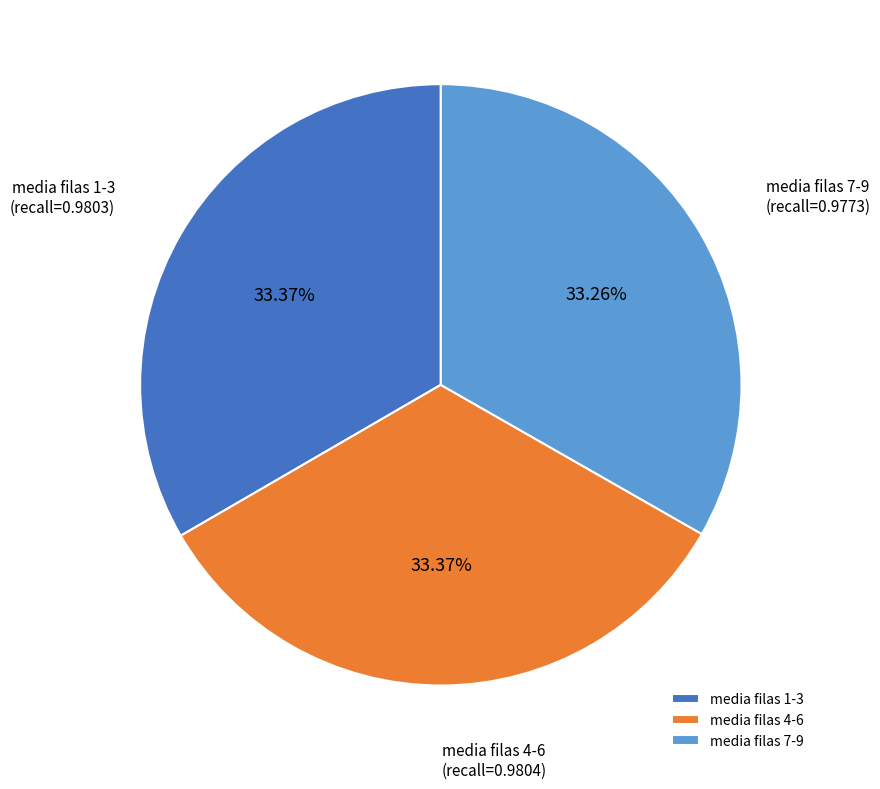

True or false: media filas 7-9 accounts for 46% of the total.

False